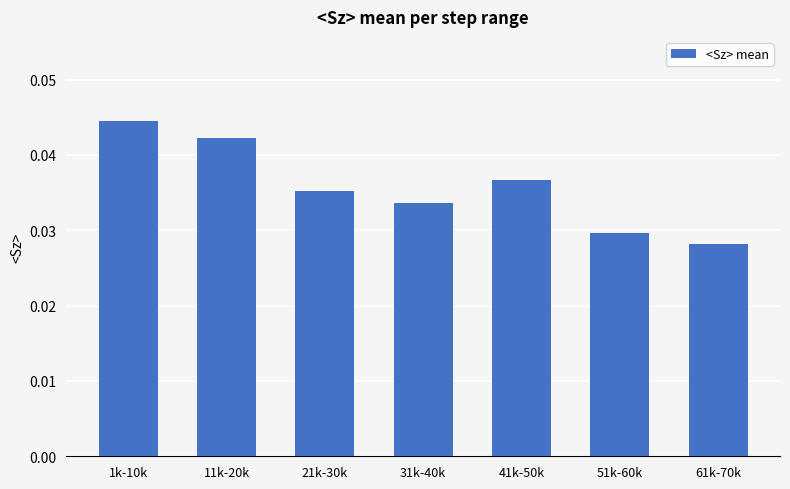

Is it true that the value at 11k-20k is 0.1?

False